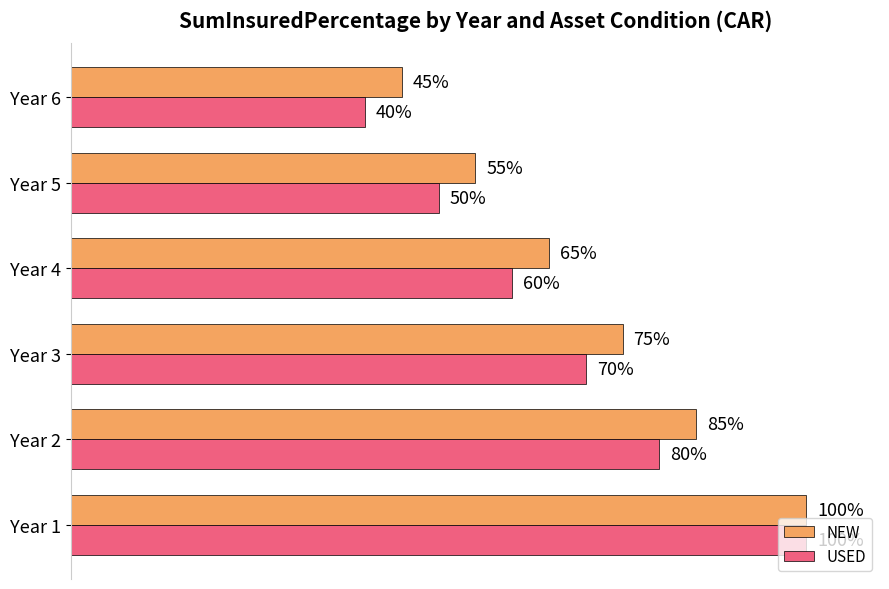

Rank the series by their average value, from highest to lowest.

NEW, USED